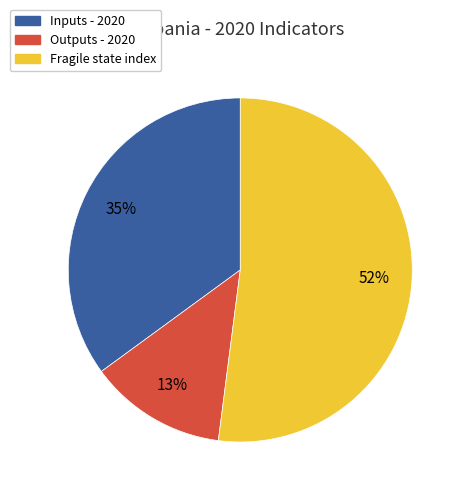

Is the sum of Outputs - 2020 and Inputs - 2020 greater than half?

No